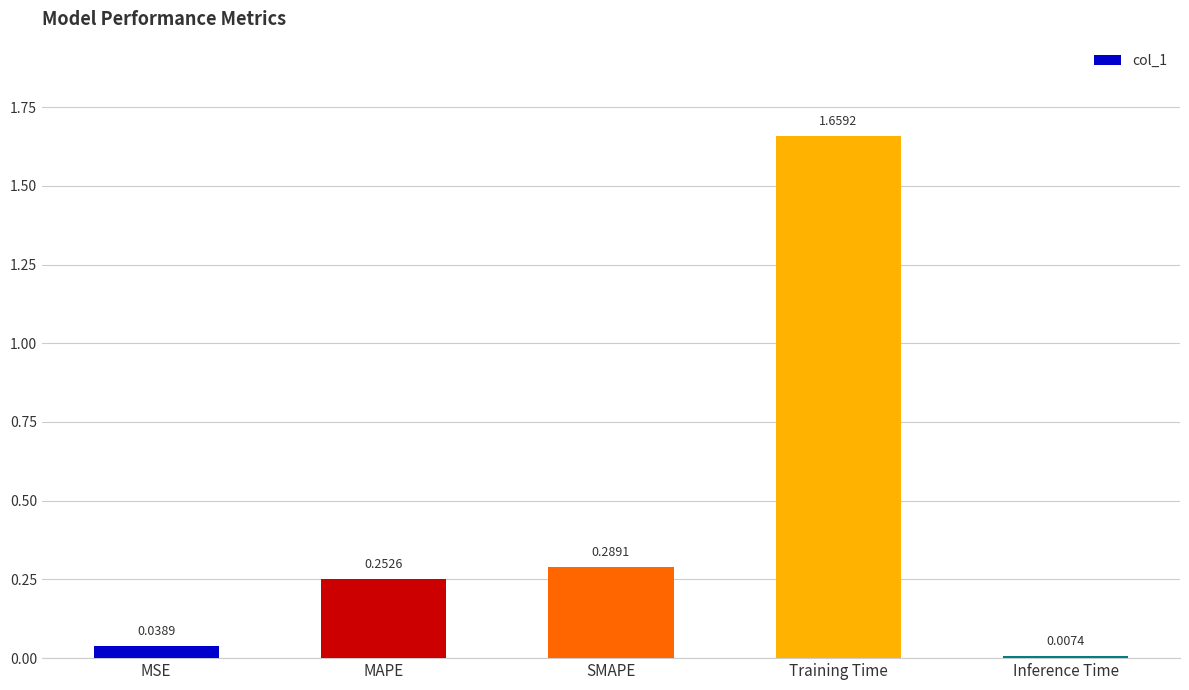

Rank the categories by value from lowest to highest.

Inference Time, MSE, MAPE, SMAPE, Training Time